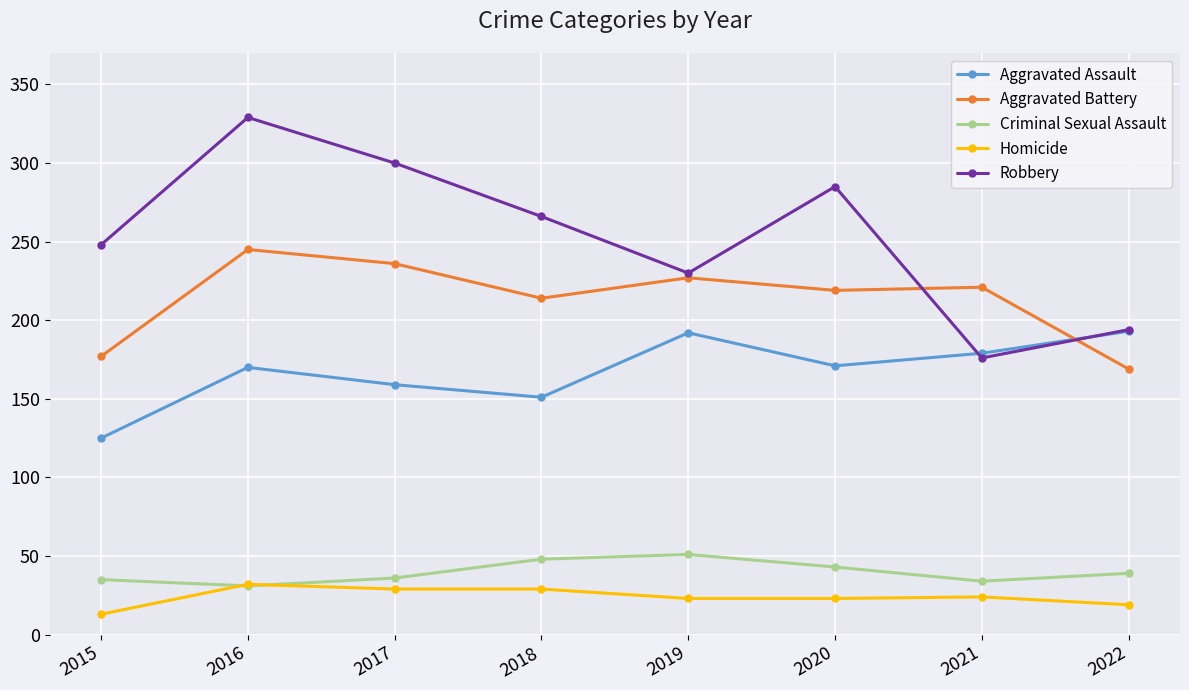

True or false: Robbery and Criminal Sexual Assault cross at least once.

False